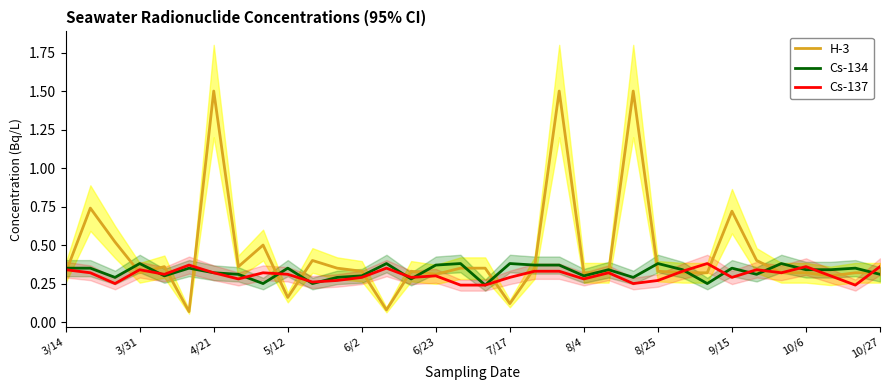

Is the value of H-3 at 5/12 greater than the value of Cs-137 at 5/12?

No